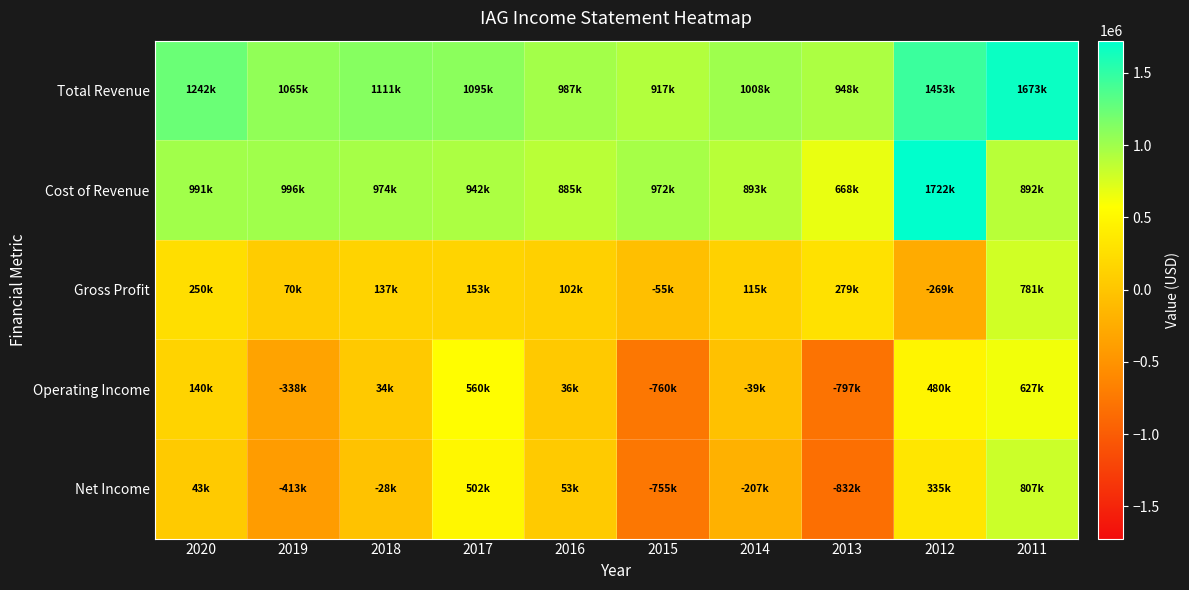

Rank the series by their maximum value, from lowest to highest.

Operating Income, Gross Profit, Net Income, Total Revenue, Cost of Revenue